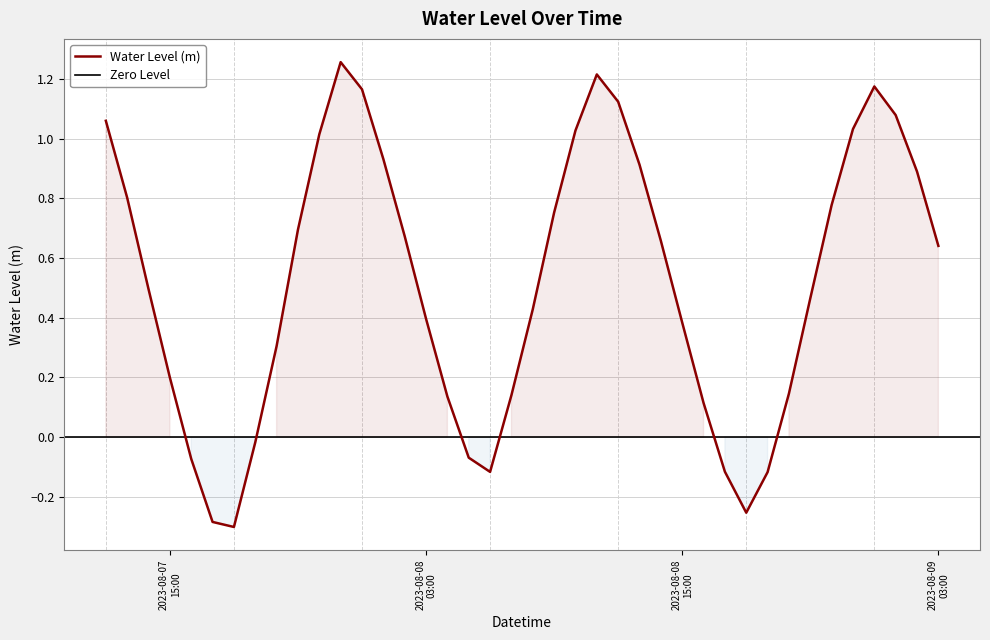

Which has a higher value, 2023-08-08 01:00:00 or 2023-08-07 21:00:00?

2023-08-08 01:00:00